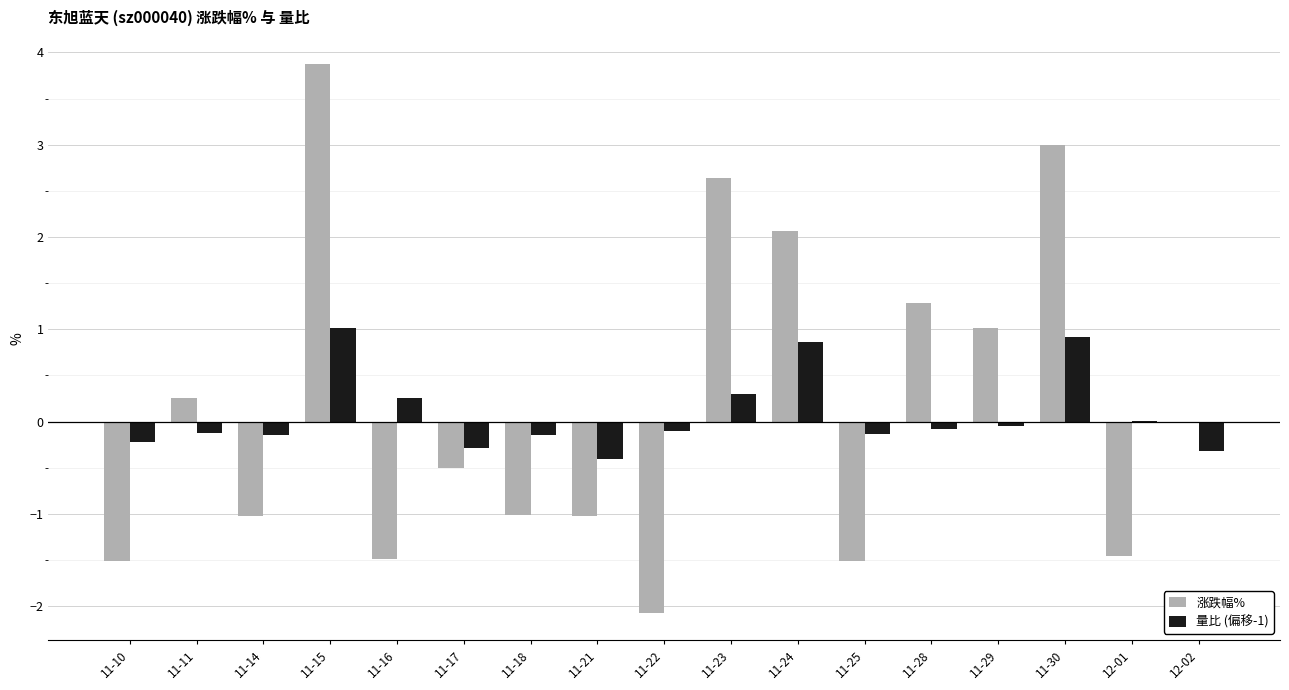

What is the maximum value shown in the chart?

3.9